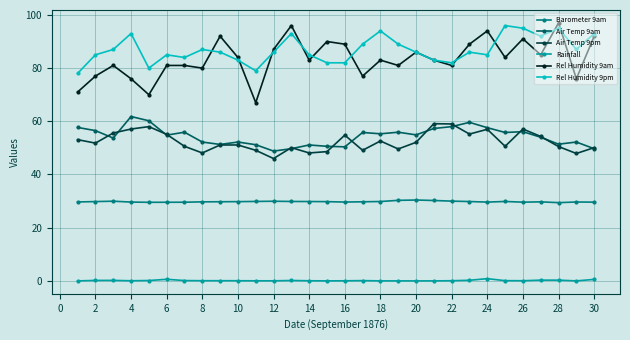

How many data points does each series have?

30